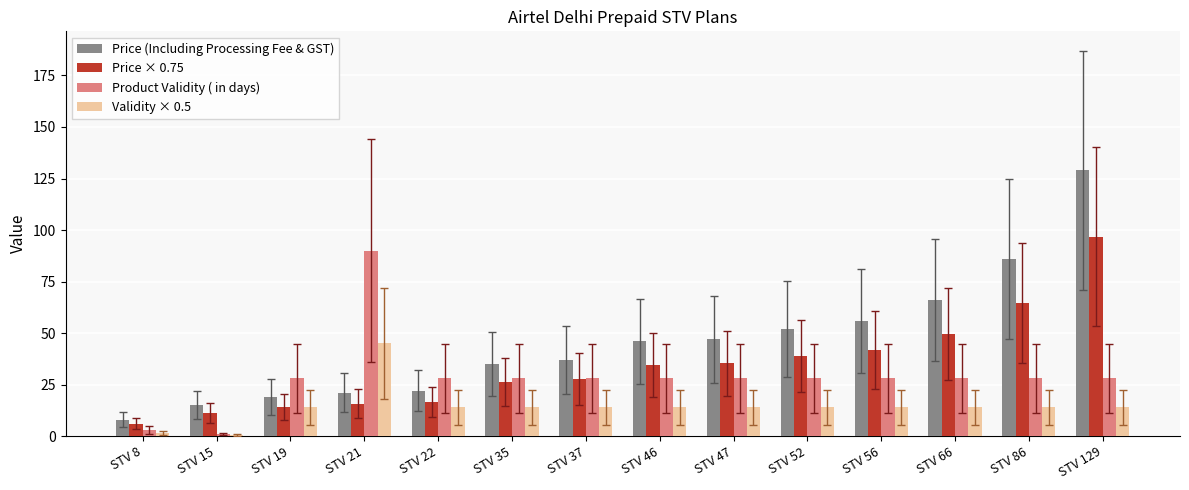

At which label does Price (Including Processing Fee & GST) reach its peak?

STV 129